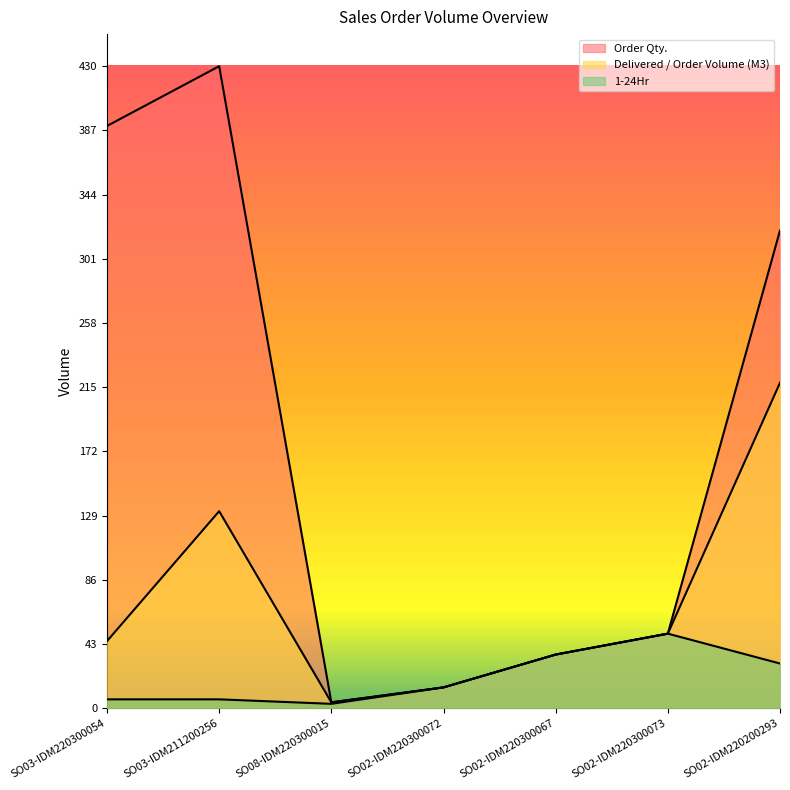

True or false: 1-24Hr and Delivered / Order Volume (M3) intersect in this chart.

False